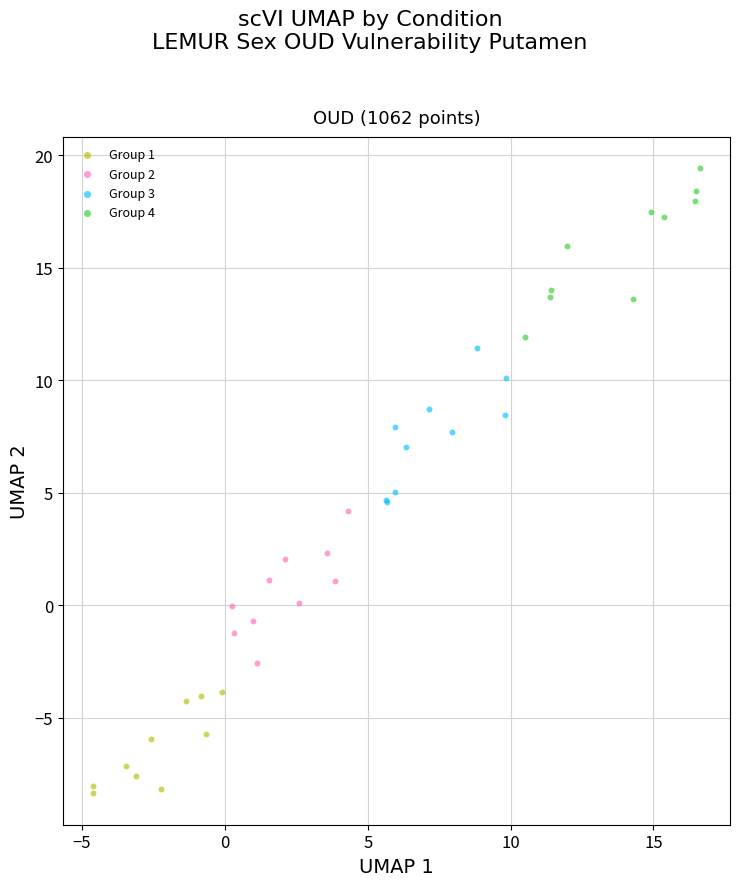

Which series reaches the minimum Y coordinate?

Group 1